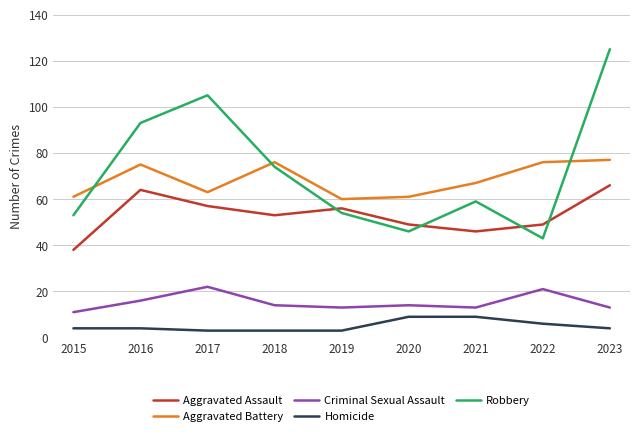

Which series has the widest spread of values?

Robbery